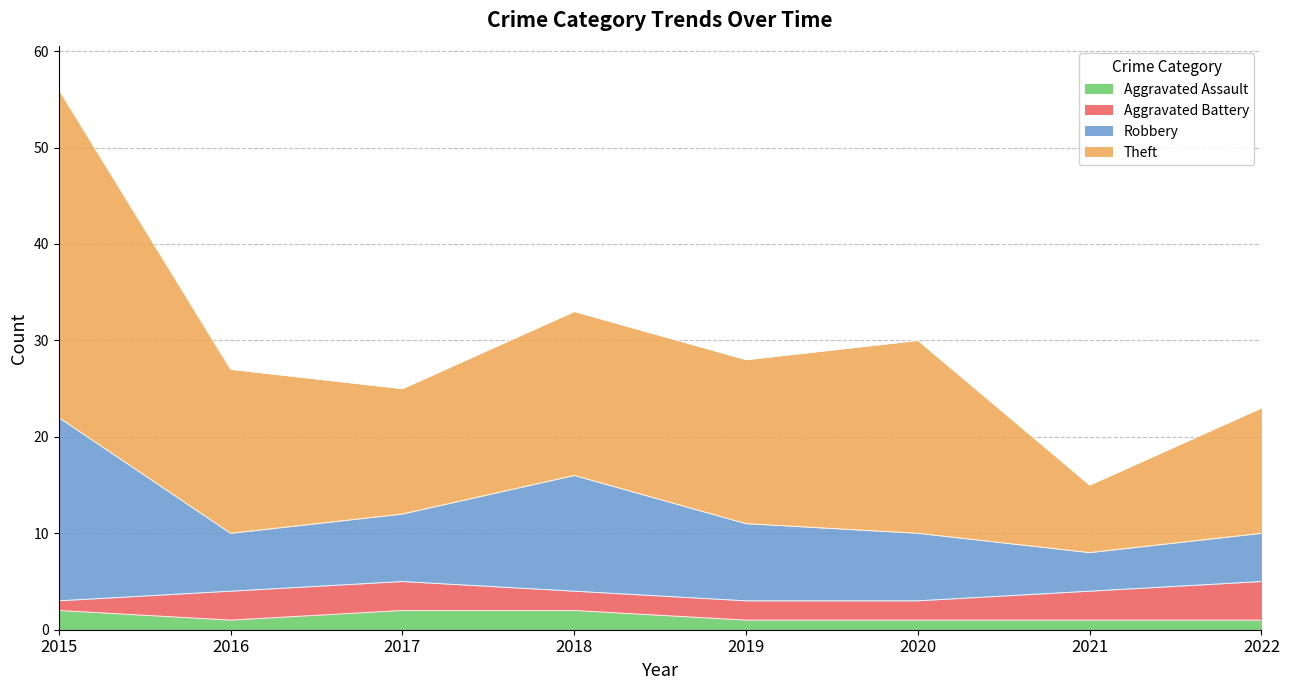

At which category is the sum across all series the highest?

2015